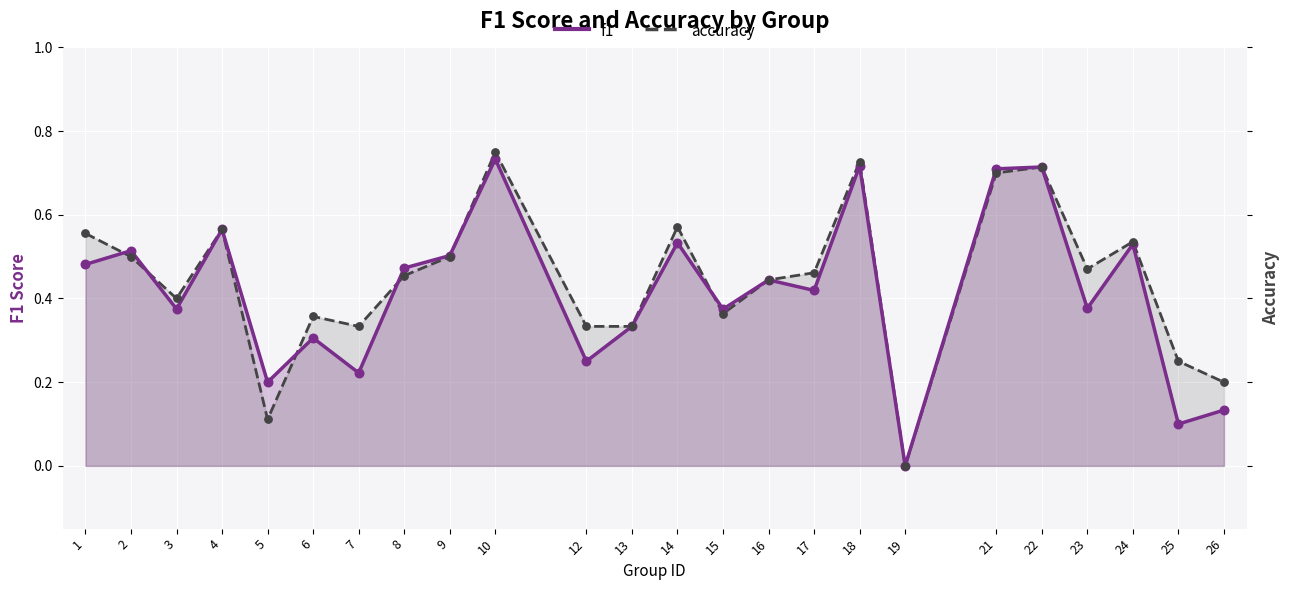

At how many categories does at least one series exceed 0?

23